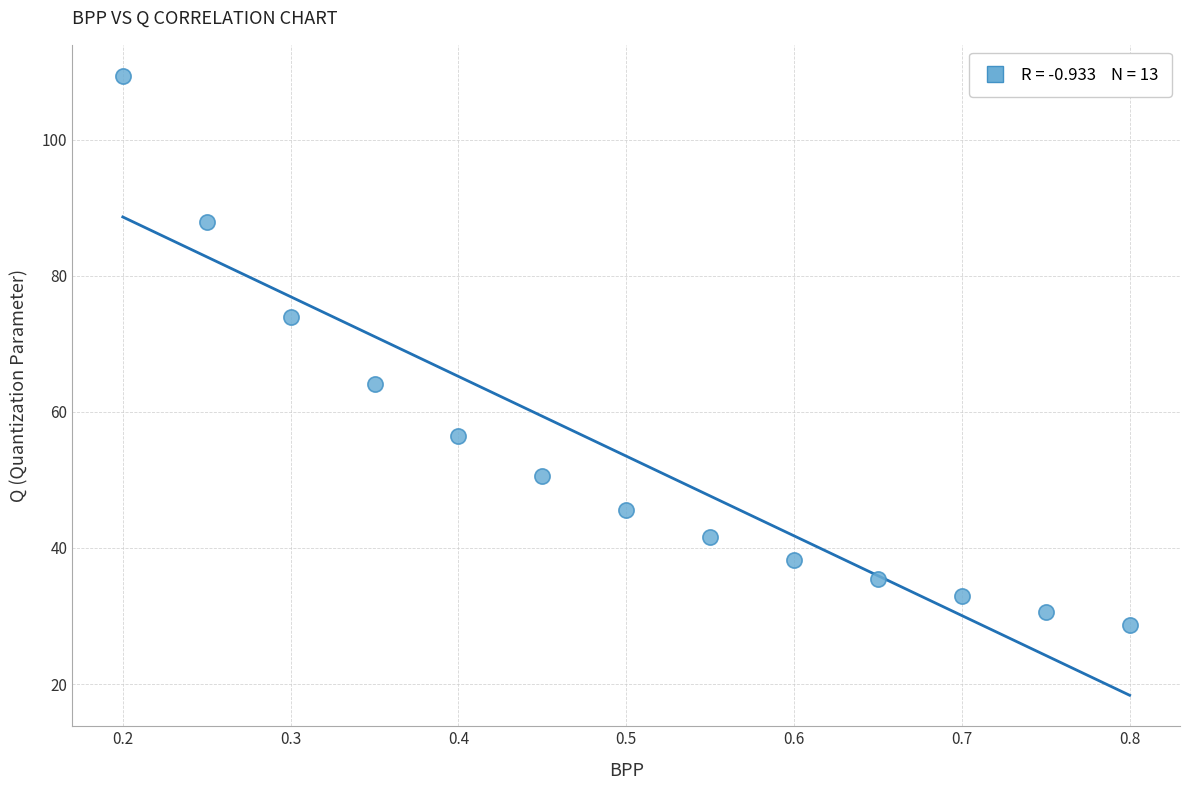

What is the range of X values (max minus min)?

0.6